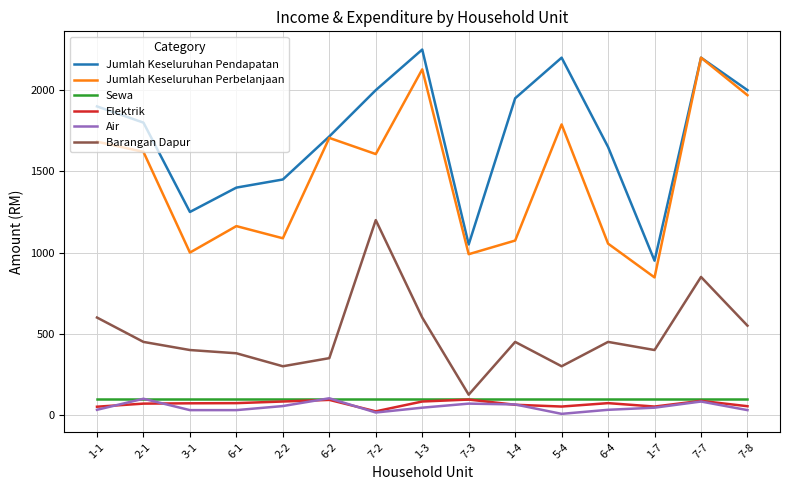

Which series has the largest total across all categories?

Jumlah Keseluruhan Pendapatan